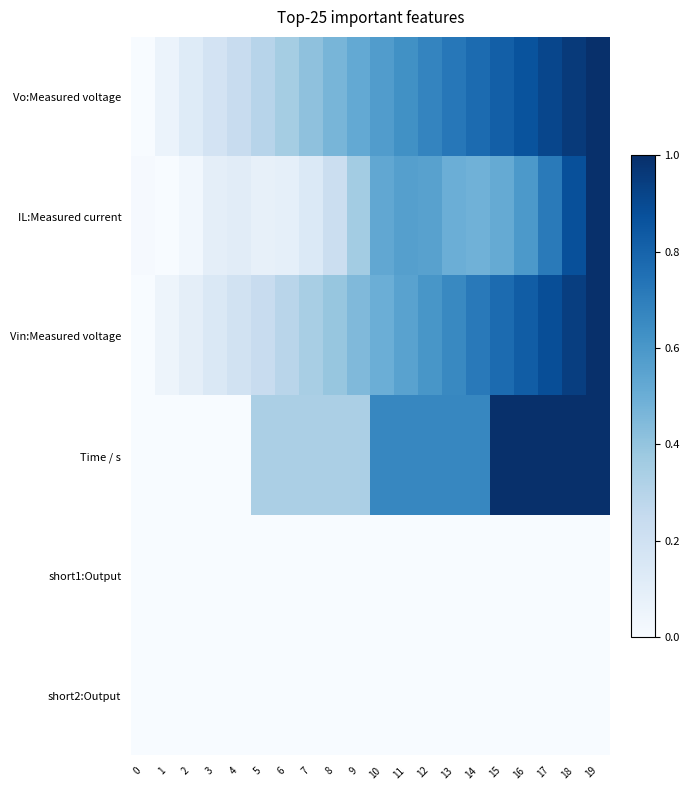

Rank the series by their maximum value, from highest to lowest.

Vo:Measured voltage, IL:Measured current, Vin:Measured voltage, Time / s, short1:Output, short2:Output